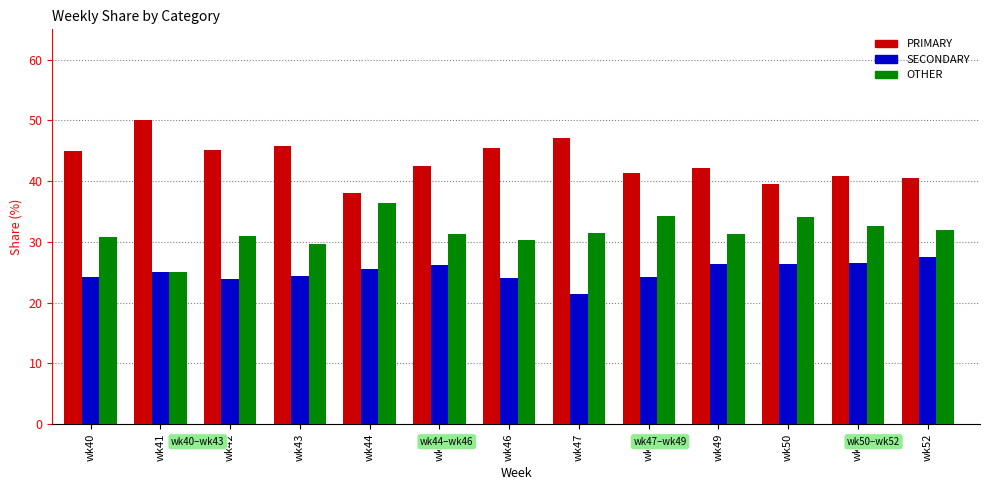

What is the spread (max minus min) of values at wk46?

21.4